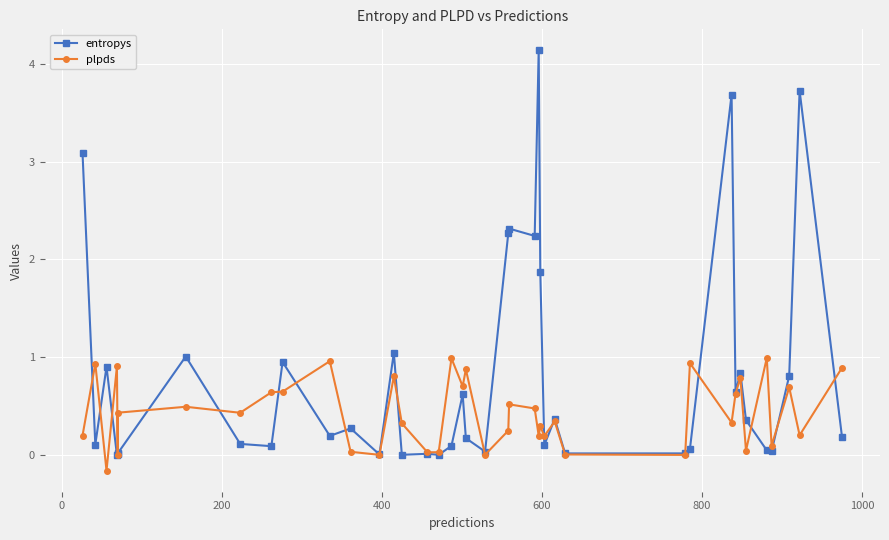

True or false: plpds and entropys cross at least once.

True